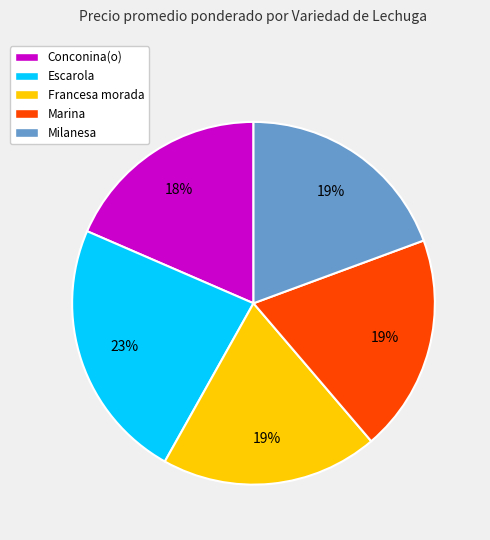

To the nearest percent, what portion does Marina represent?

19%